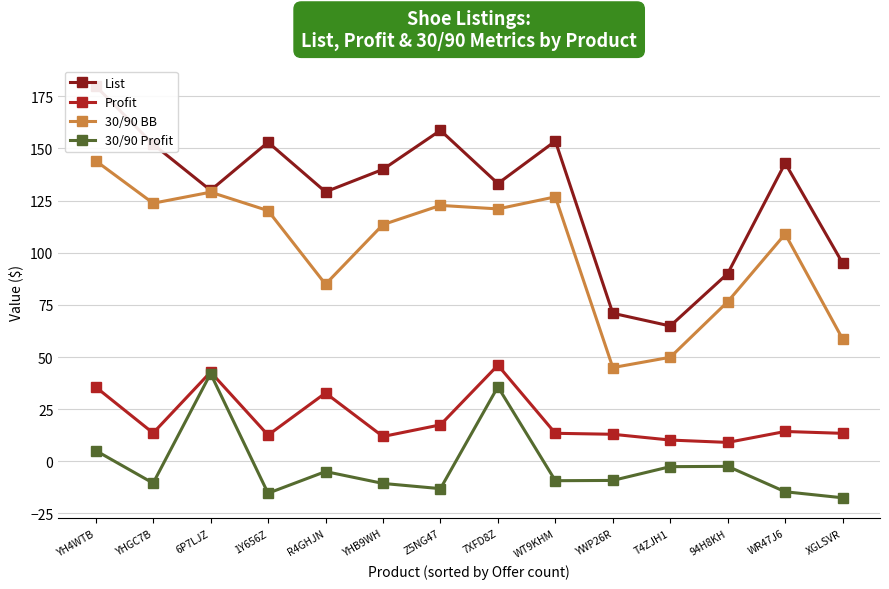

How many values in the 30/90 BB series are below 120?

7